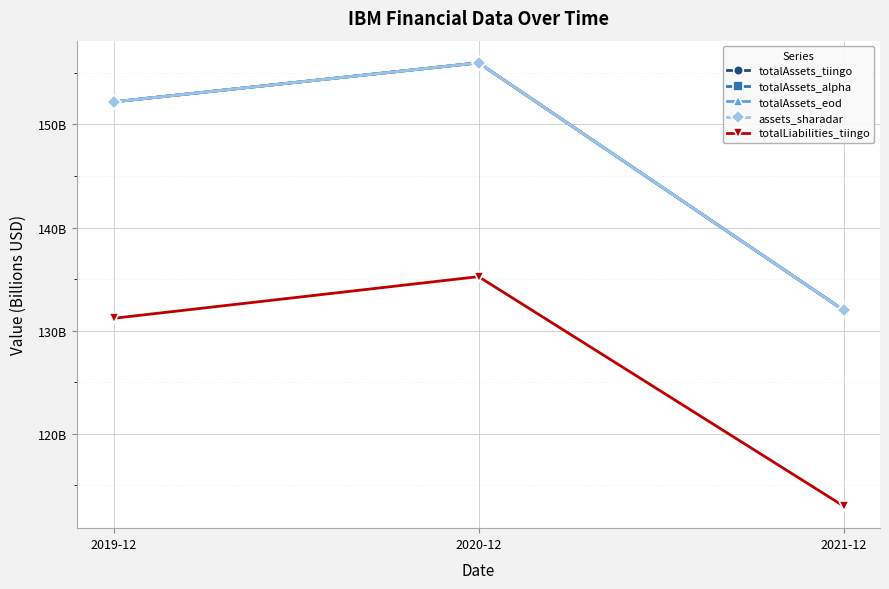

Is this an area chart (filled region under the line)?

No